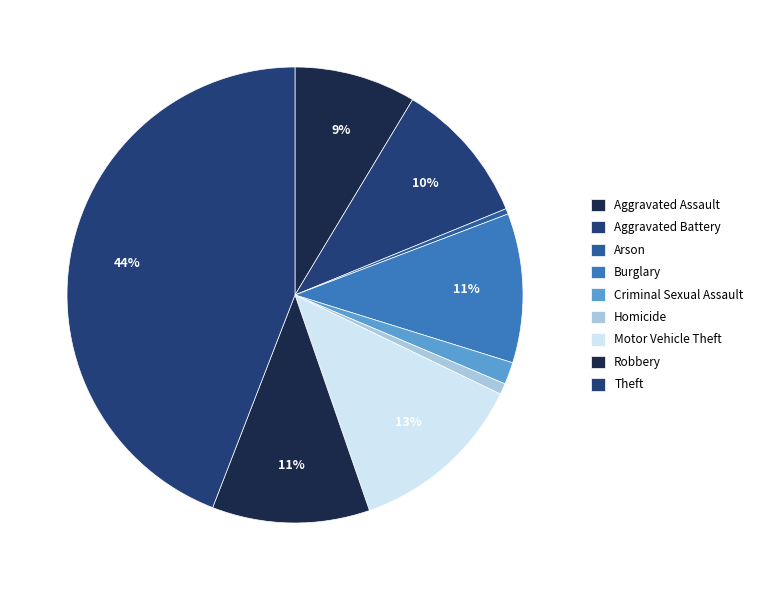

How many slices are in this pie chart?

9